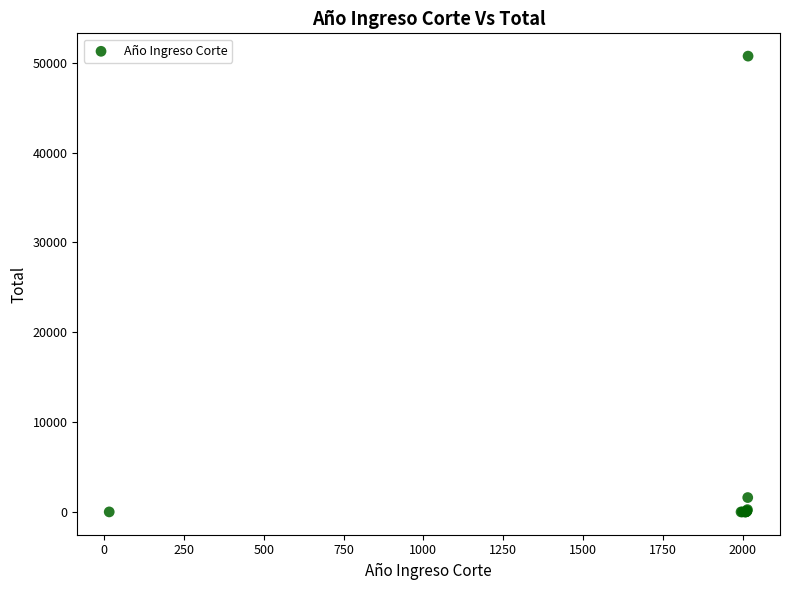

What Y value in the scatter plot is closest to 25363?

1601